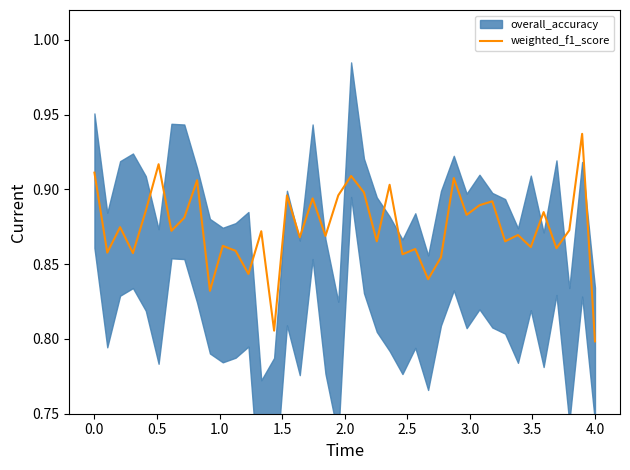

The value at 26 is 0.8. True or false?

True